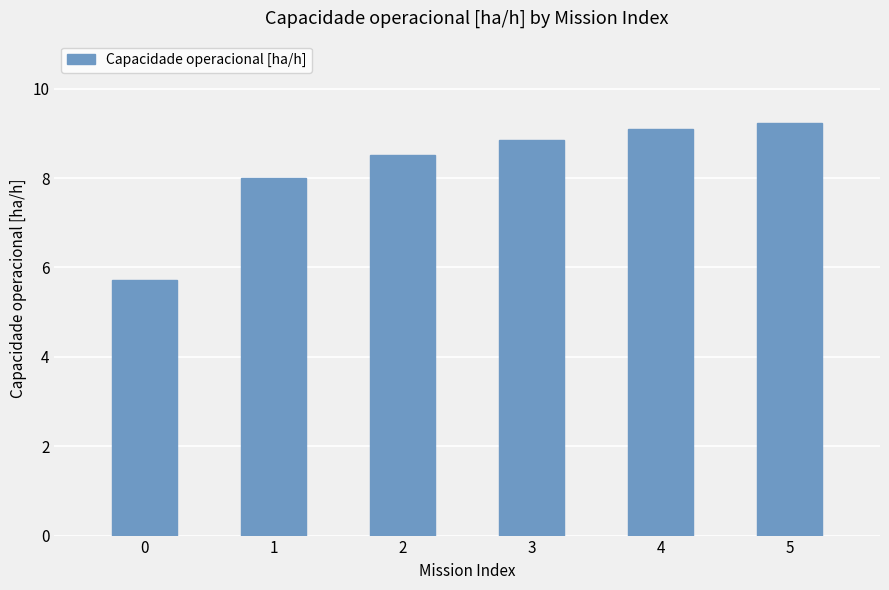

Reading left to right, list all the values displayed in this chart.

5.7	8.0	8.5	8.9	9.1	9.2